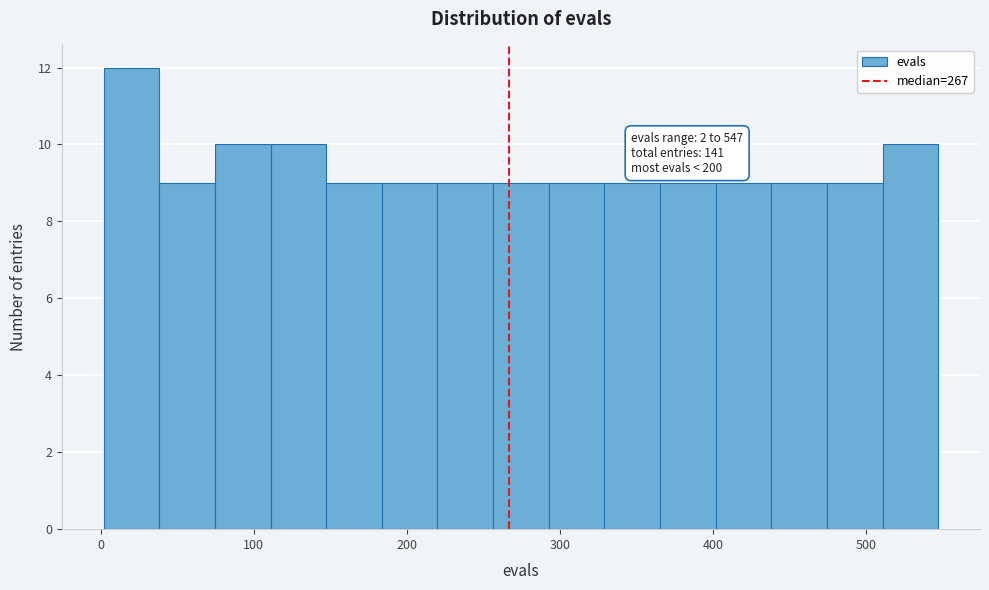

Read against the x-axis, roughly where is the centre of the tallest bar?

20